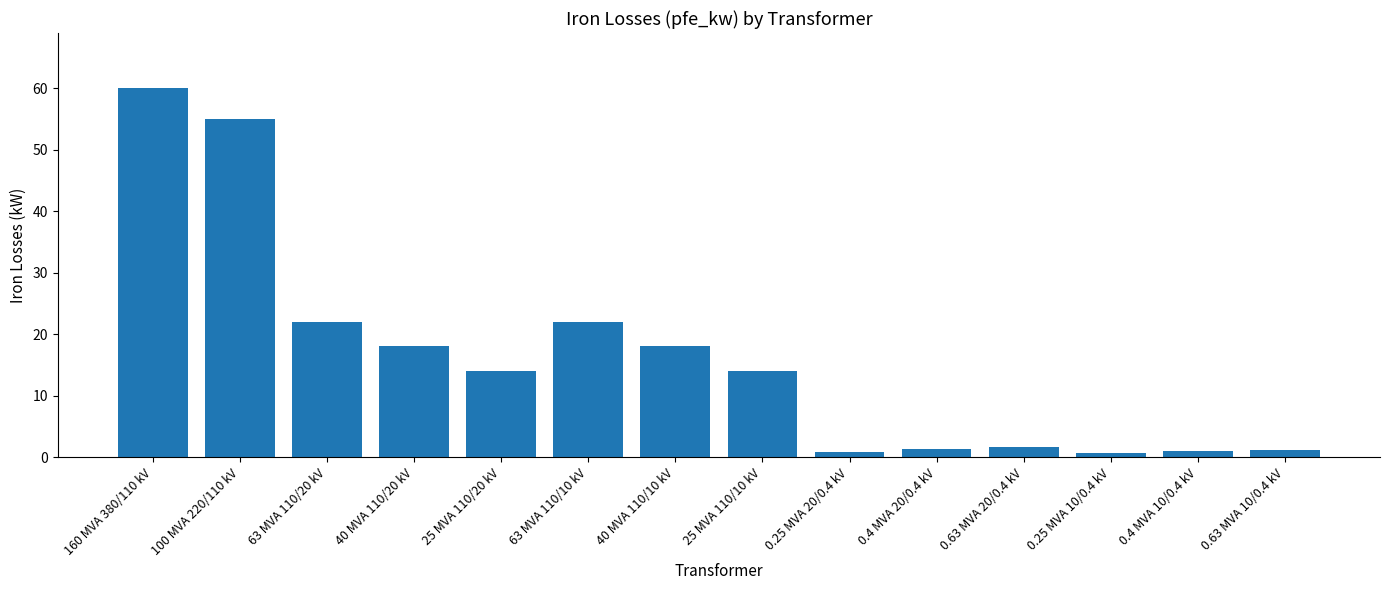

What value does the data have at 160 MVA 380/110 kV?

60.0